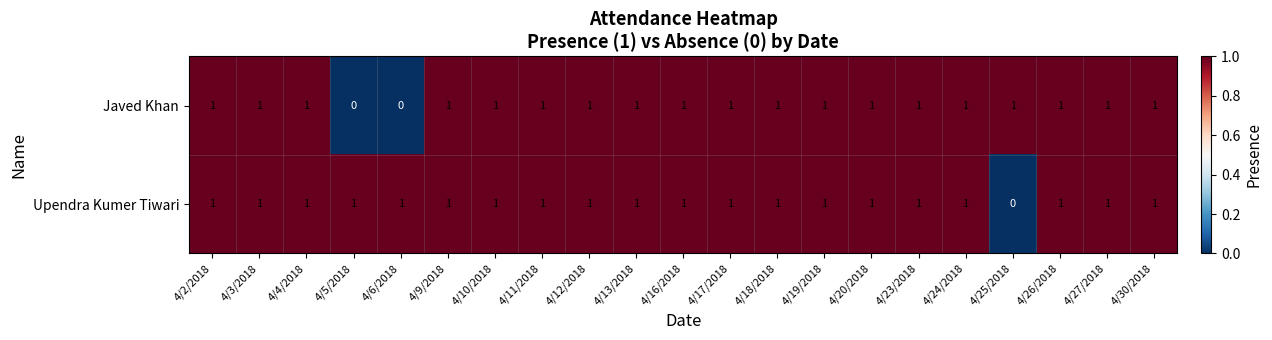

Count the Javed Khan values in the range 1 to 2.

19